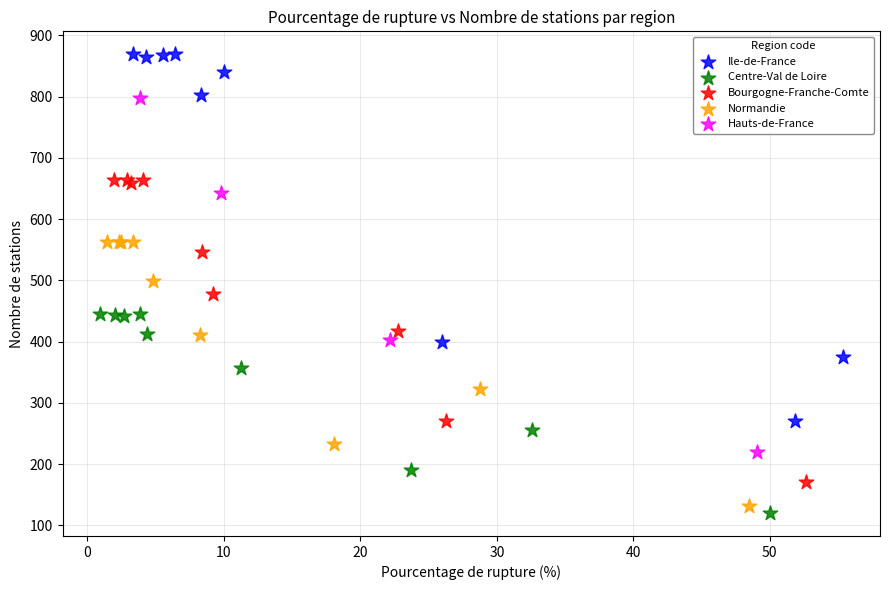

Which series has the widest spread of Y values?

Ile-de-France